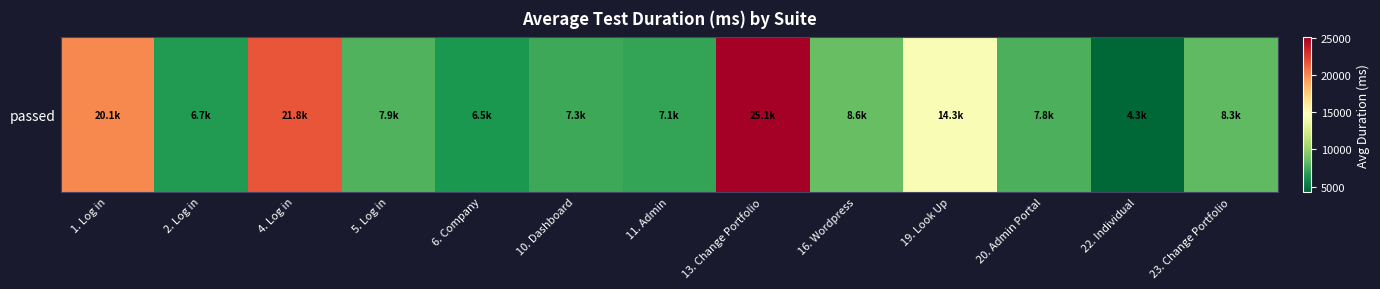

The chart shows a value of 30780.6 at 1. Log in. True or false?

False